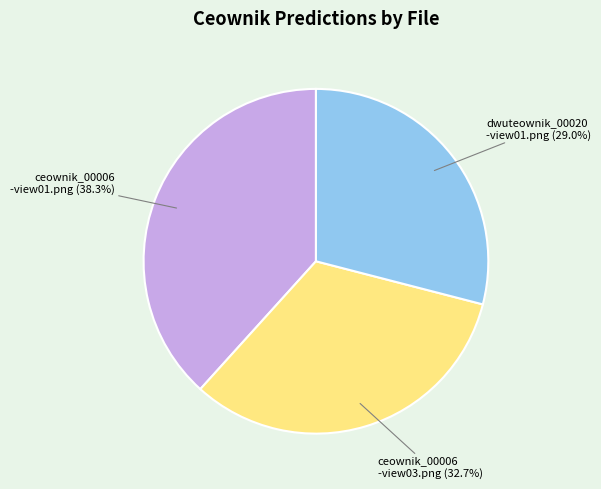

How many segments does this pie chart have?

3